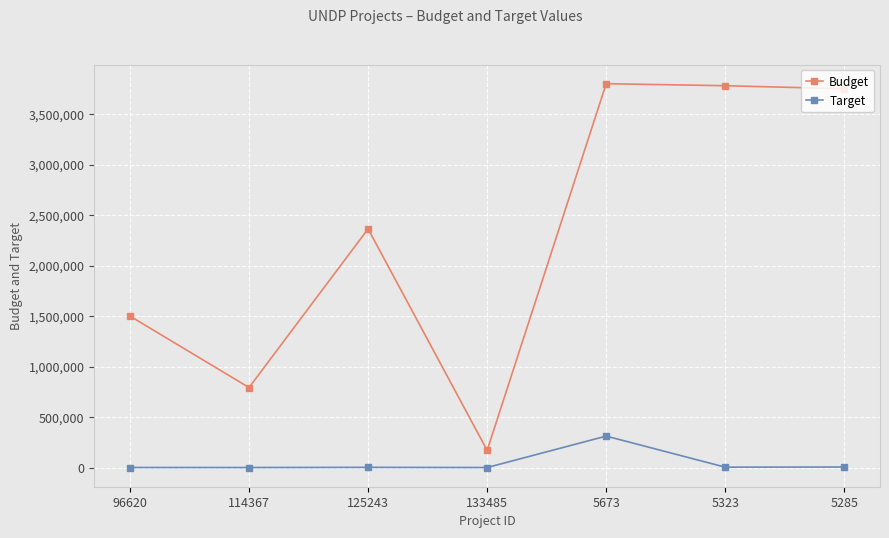

What is the label of the 6th point from the right?

114367